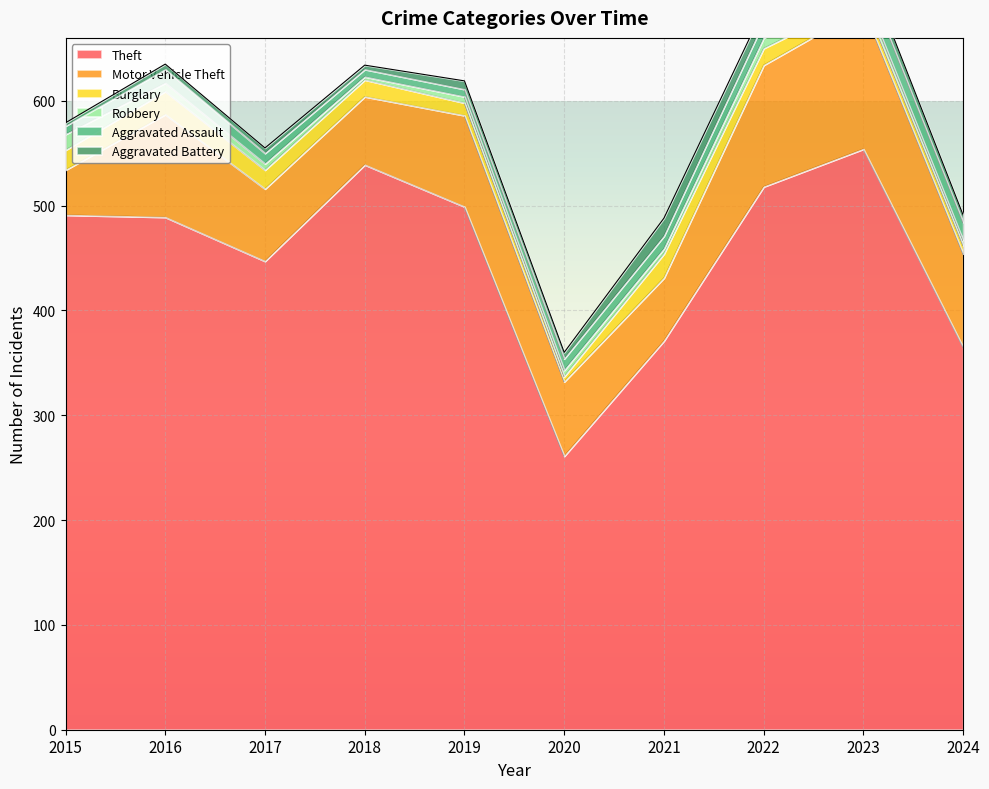

What is the sum of all Aggravated Battery values?

79